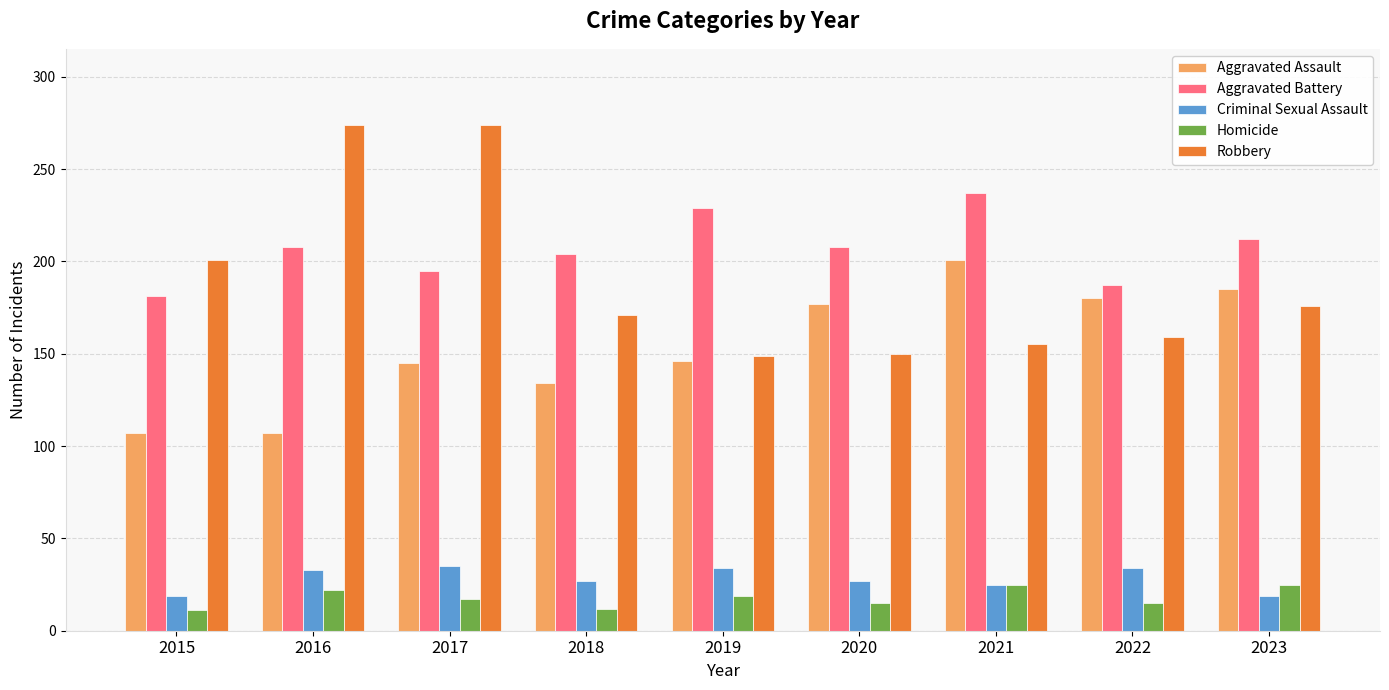

Which series changed the most between 2015 and 2021?

Aggravated Assault